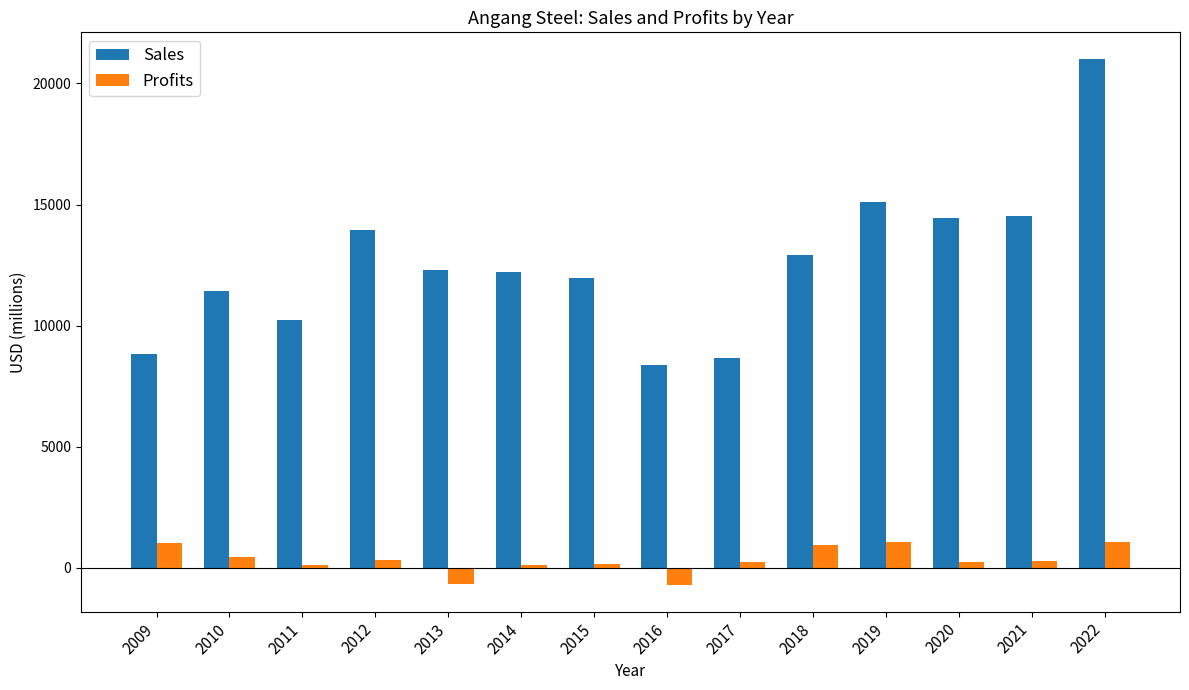

True or false: Profits has a value of 311.6 at 2012.

True